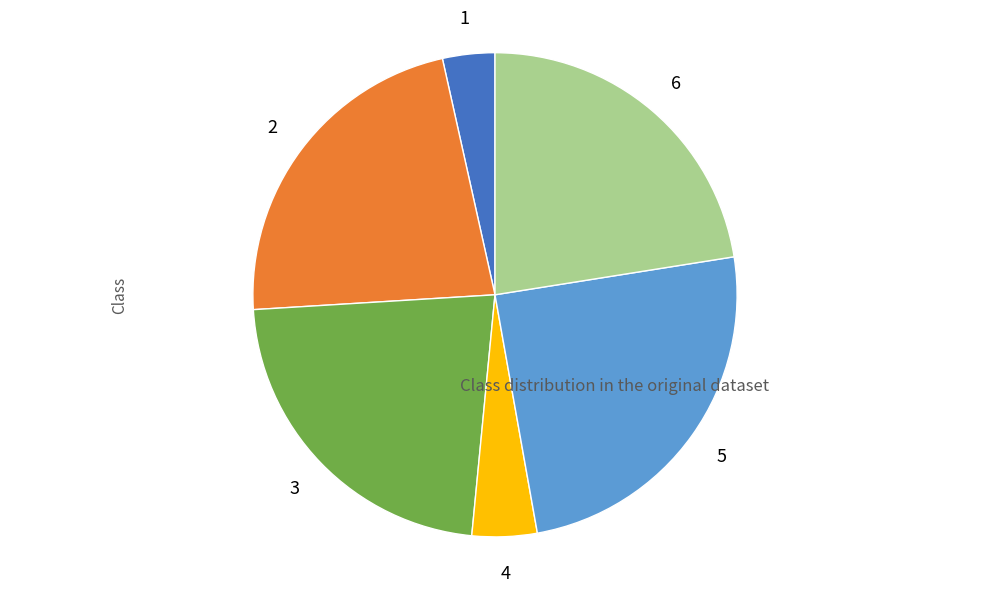

Is there a majority slice in this chart?

No